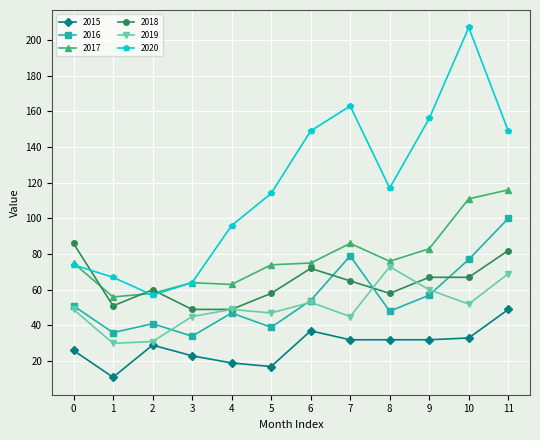

Which series has the largest range (max minus min)?

2020